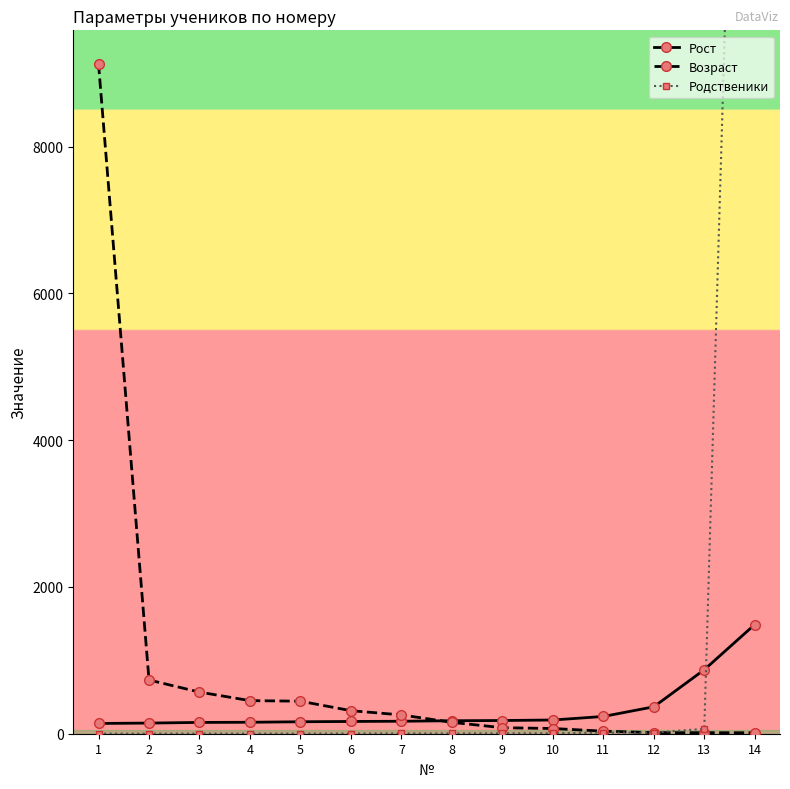

What is the difference between the Родственики values at 13 and 7?

63